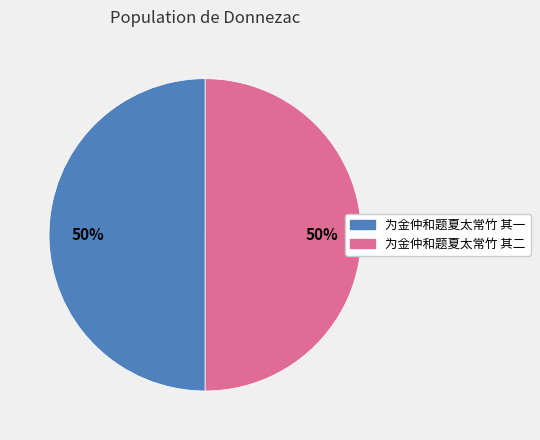

To the nearest percent, what portion does 为金仲和题夏太常竹 其二 represent?

50%